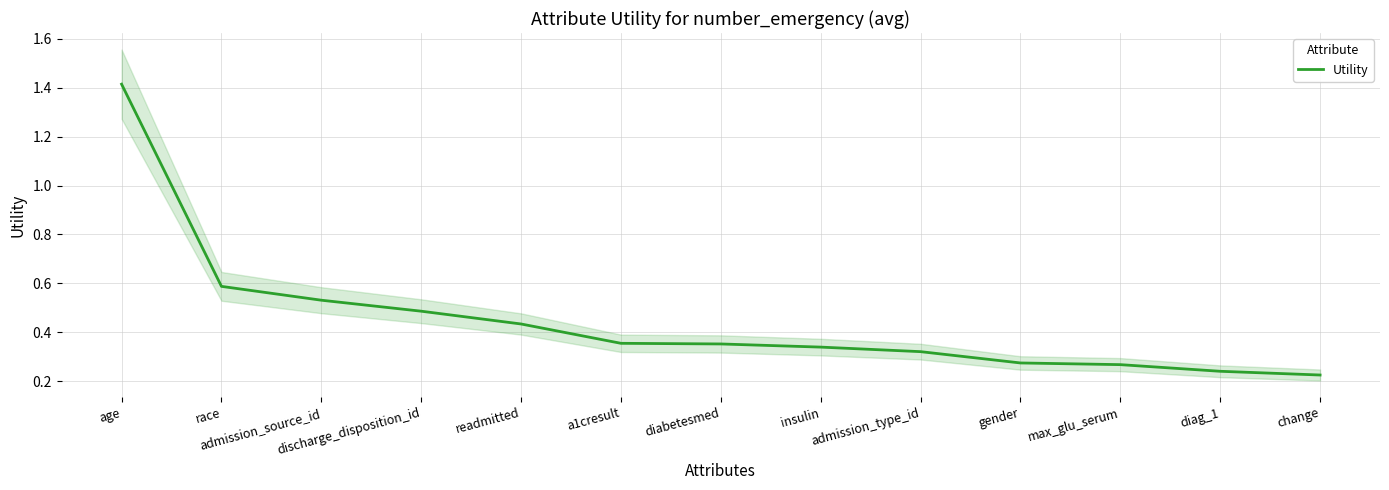

Reading left to right, transcribe all the data shown in this chart.

age=1.4	race=0.6	admission_source_id=0.5	discharge_disposition_id=0.5	readmitted=0.4	a1cresult=0.4	diabetesmed=0.4	insulin=0.3	admission_type_id=0.3	gender=0.3	max_glu_serum=0.3	diag_1=0.2	change=0.2